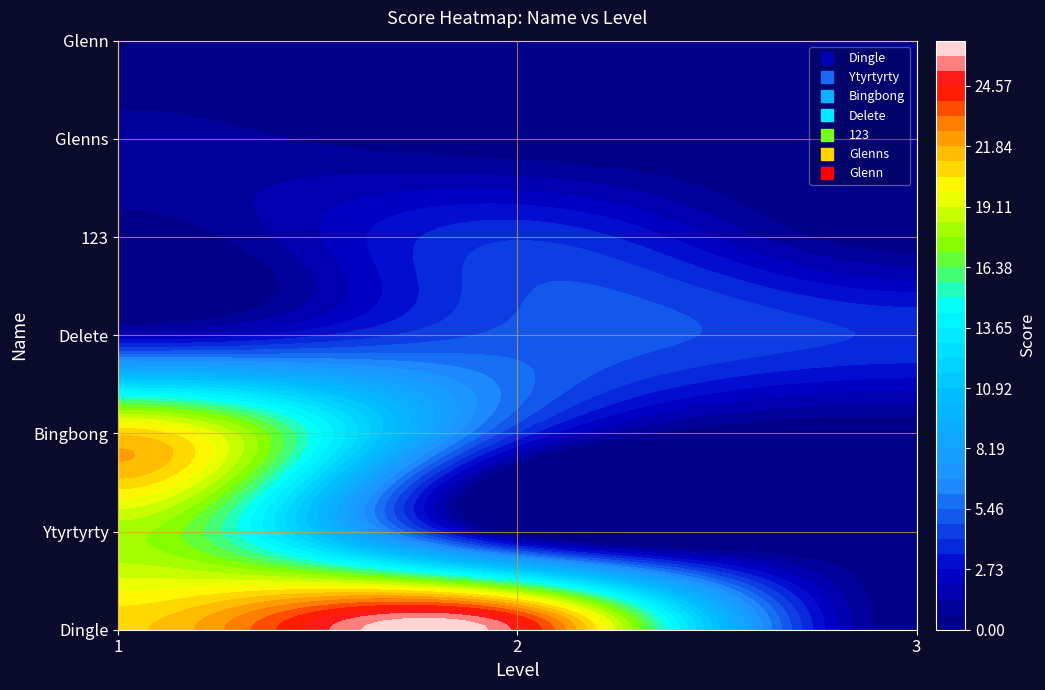

How many Dingle values are between 0 and 25?

3